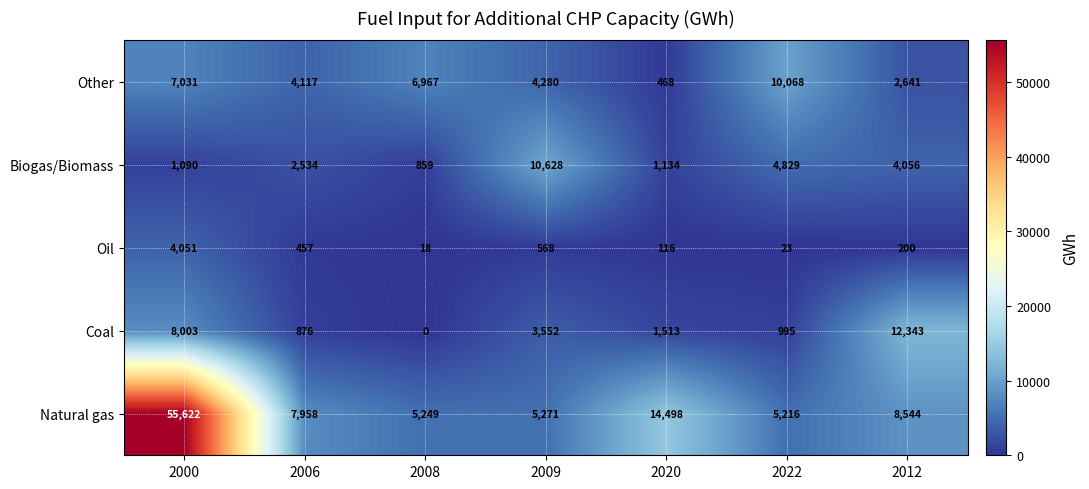

Which series changed the most between 2000 and 2020?

Natural gas